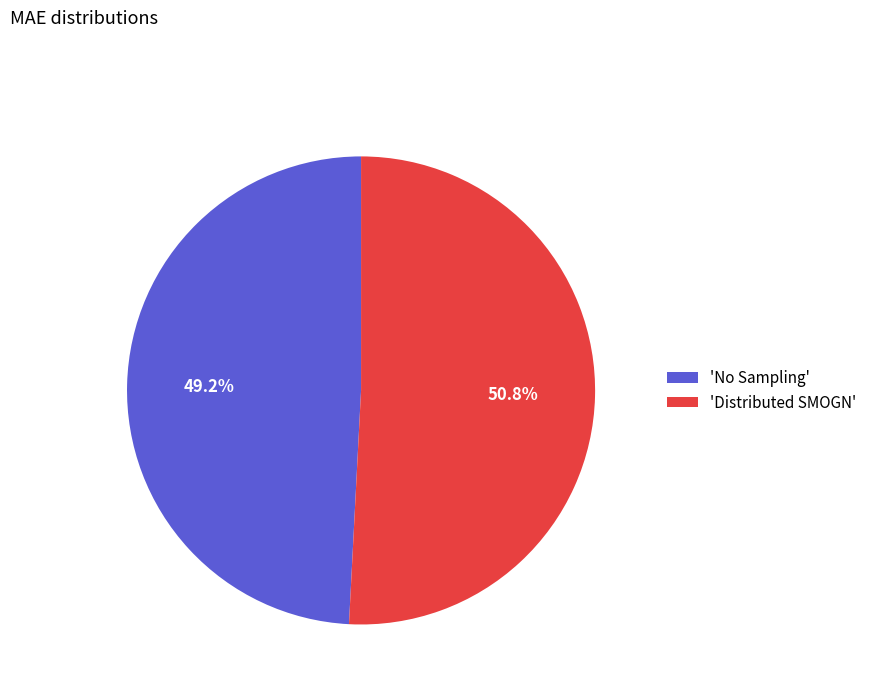

How much of the chart is everything except 'No Sampling'?

50.8%